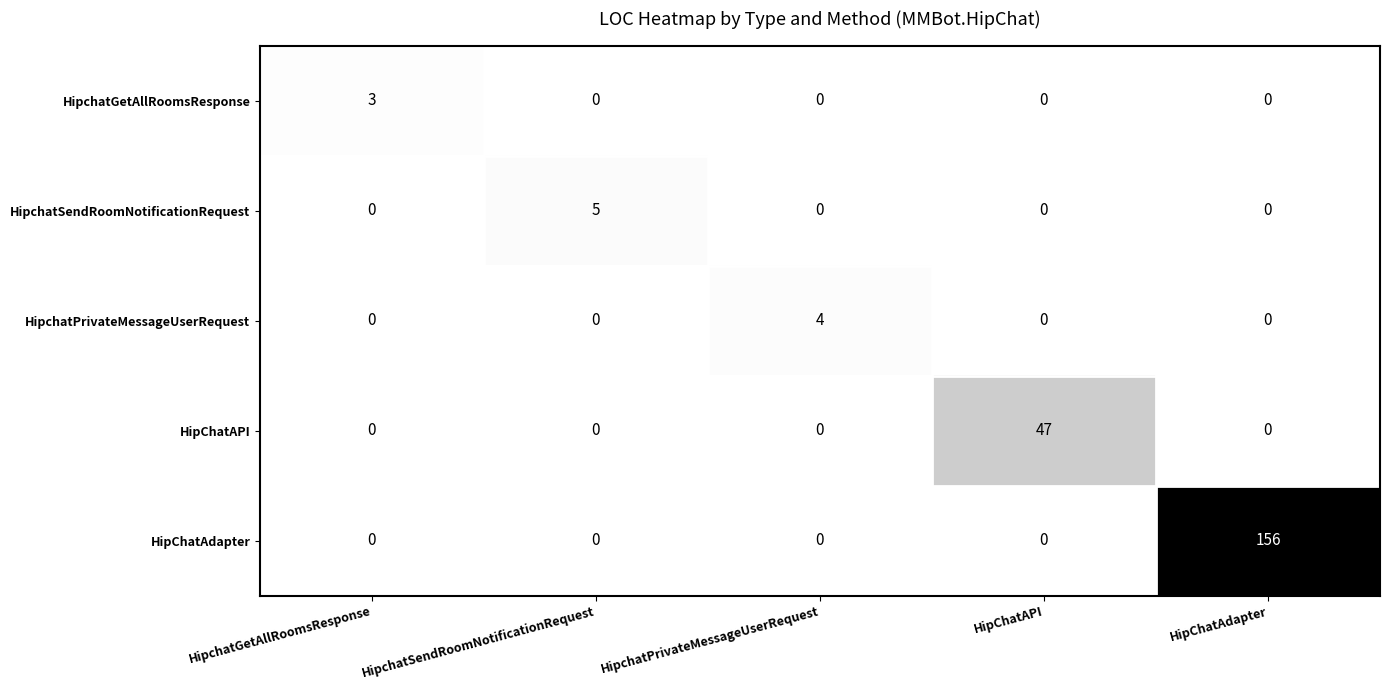

What is the greatest value displayed?

156